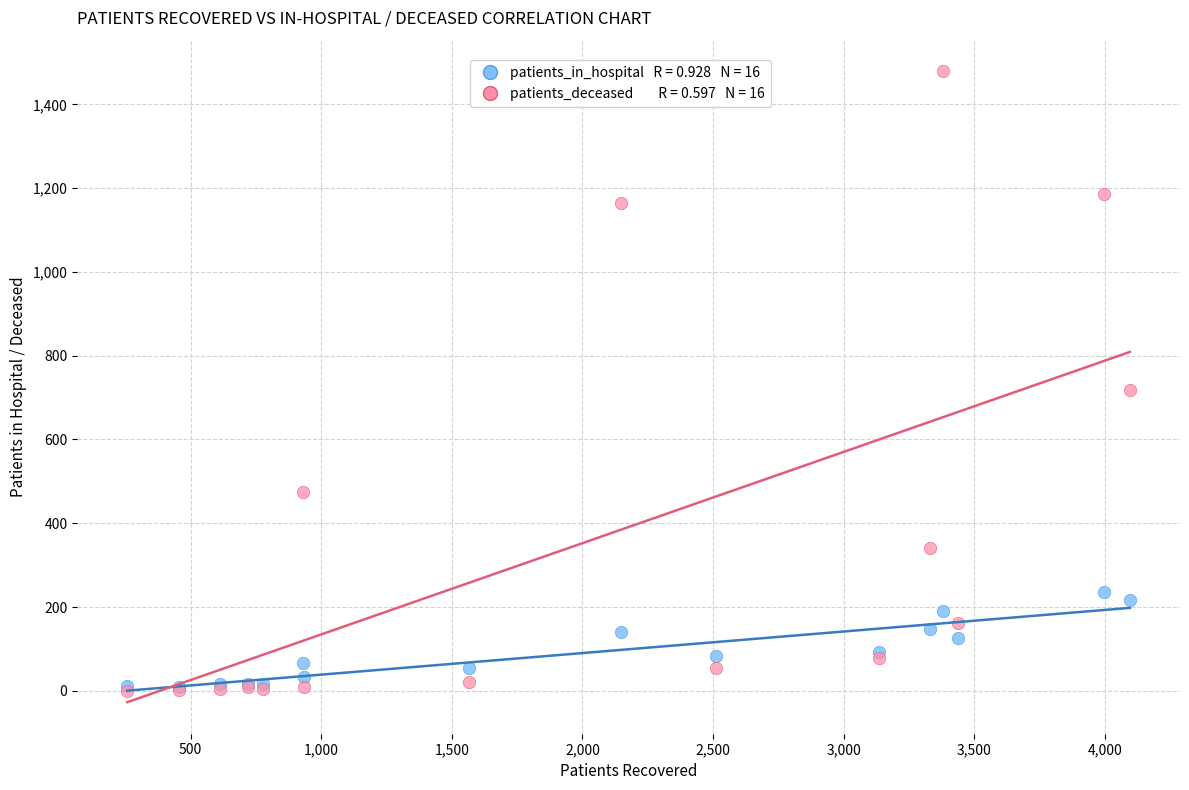

Across all series, what Y value is closest to 739?

718